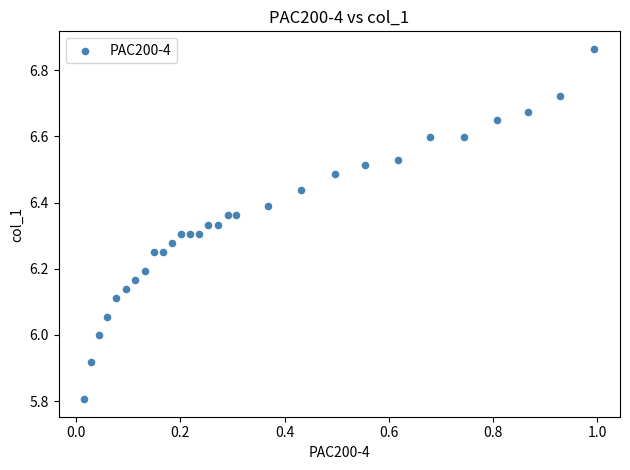

What is the range of Y values (max minus min)?

1.1